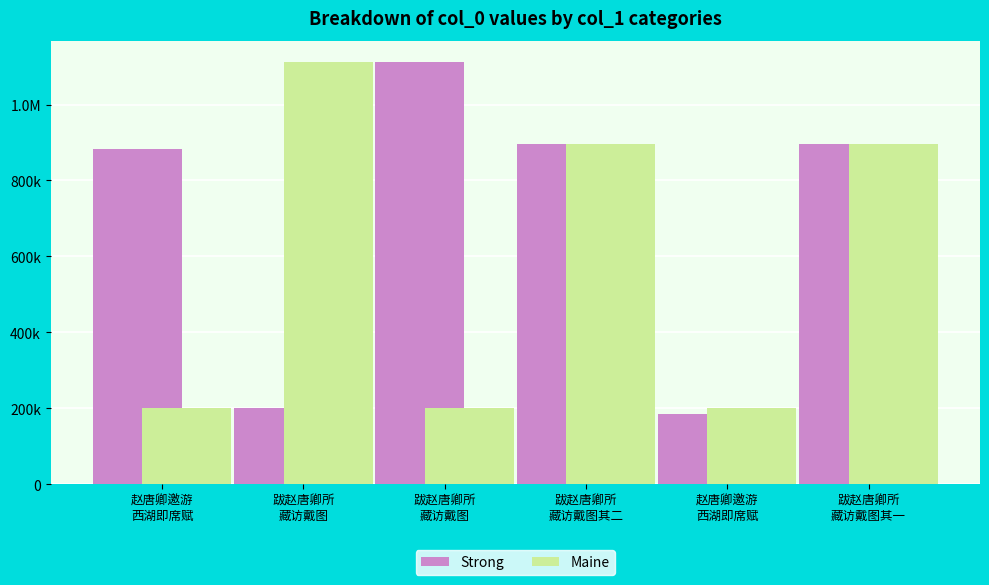

Are the bars horizontal?

No